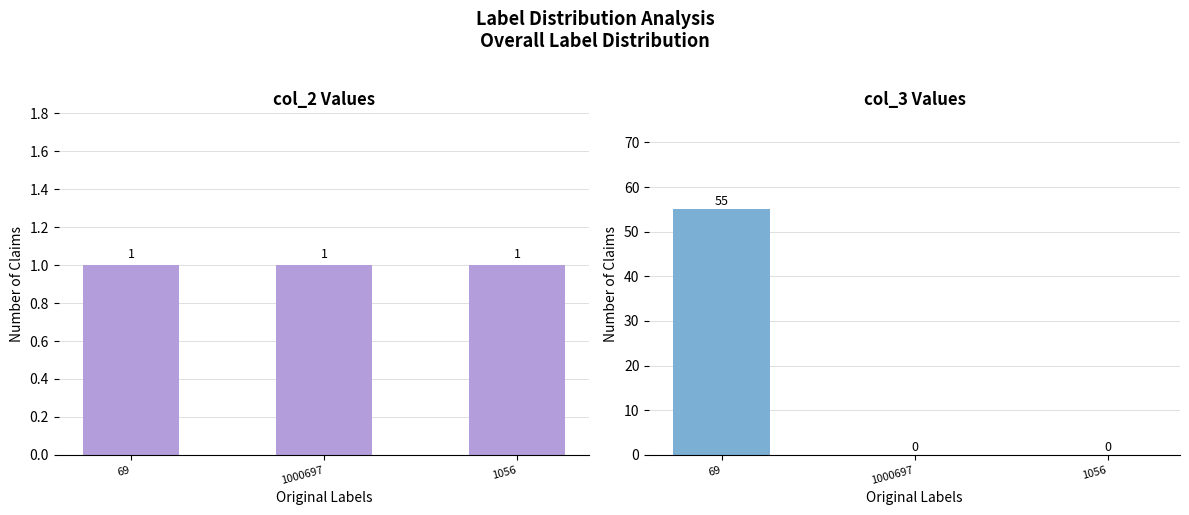

Where is col_3 nearest to the value 27?

1000697